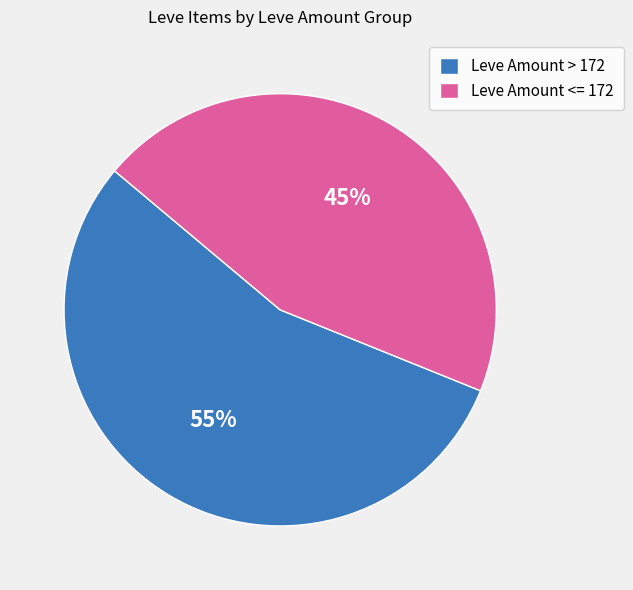

Rank the categories by value from lowest to highest.

Leve Amount <= 172, Leve Amount > 172